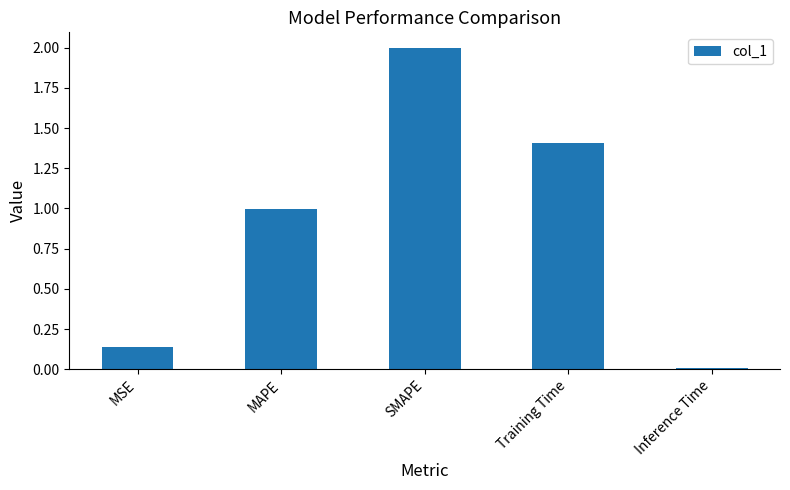

Which label corresponds to the largest value in the chart?

SMAPE